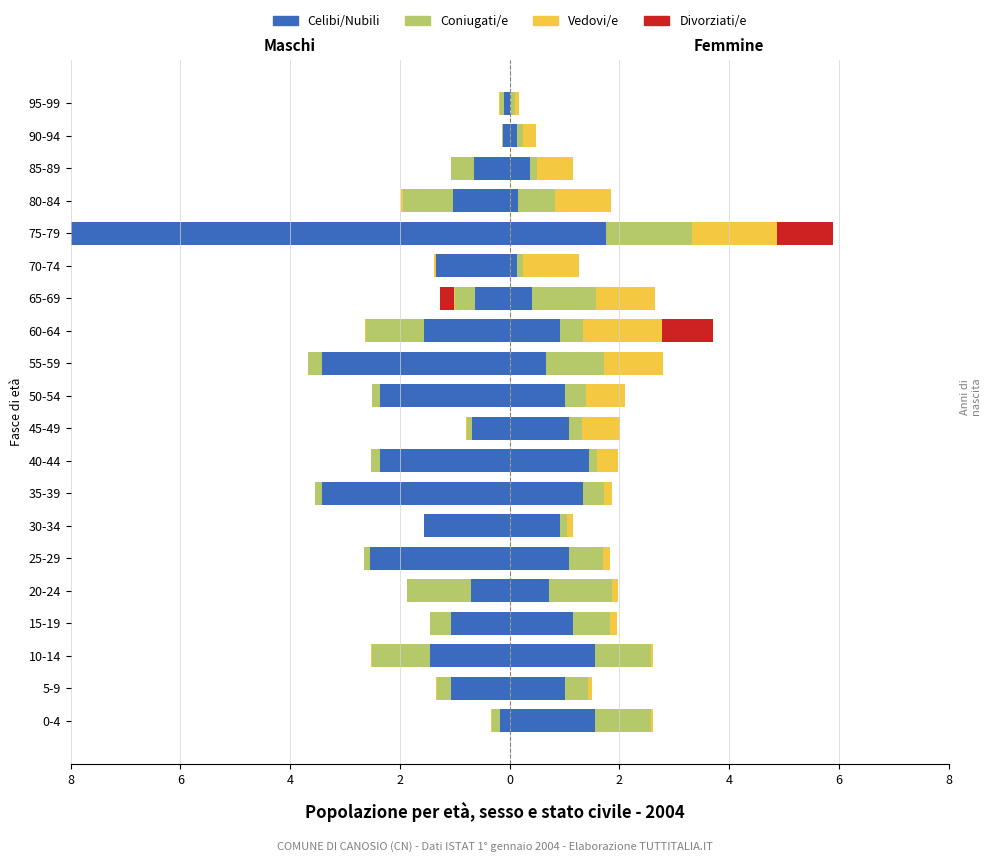

Which series has the widest spread of values?

Celibi/Nubili